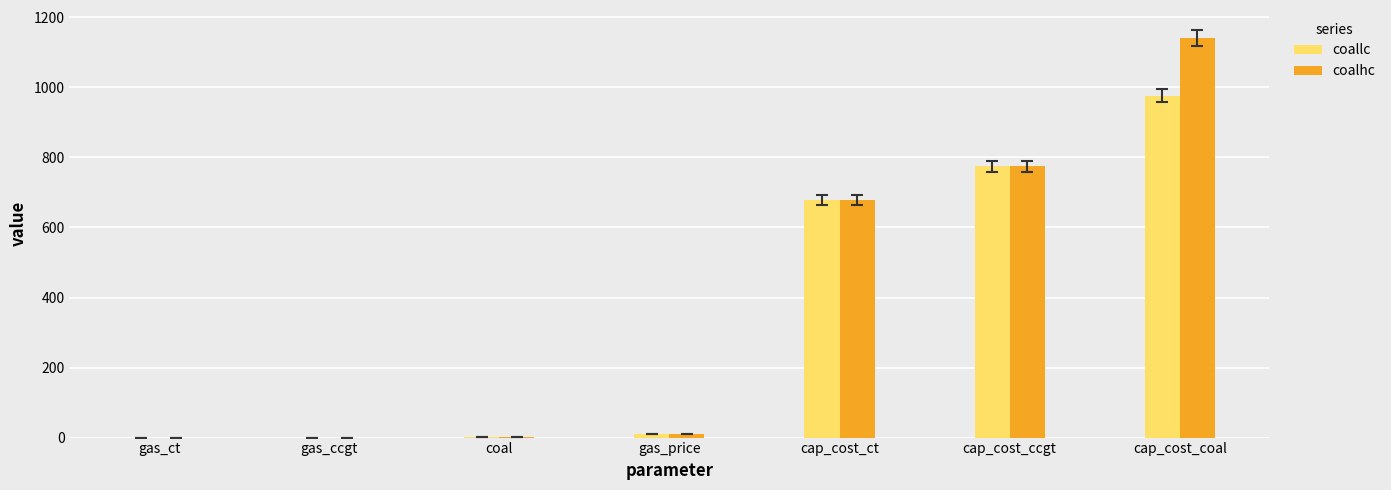

Is the value of coallc at cap_cost_ccgt greater than the value of coalhc at coal?

Yes